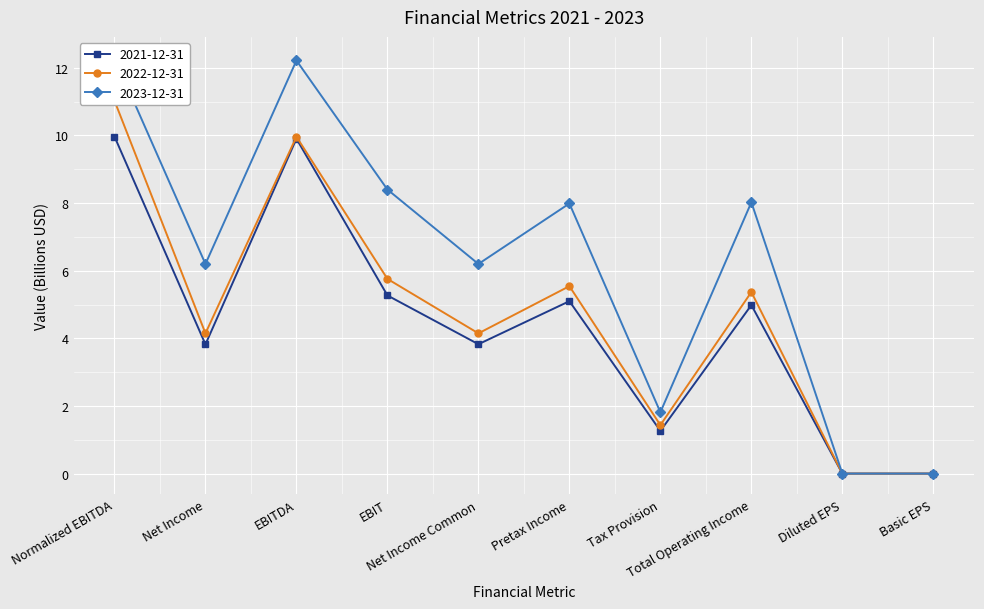

At which label does 2022-12-31 reach its peak?

Normalized EBITDA